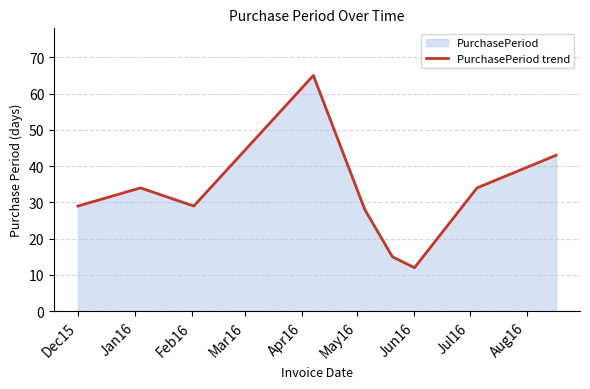

What is the maximum value shown in the chart?

65